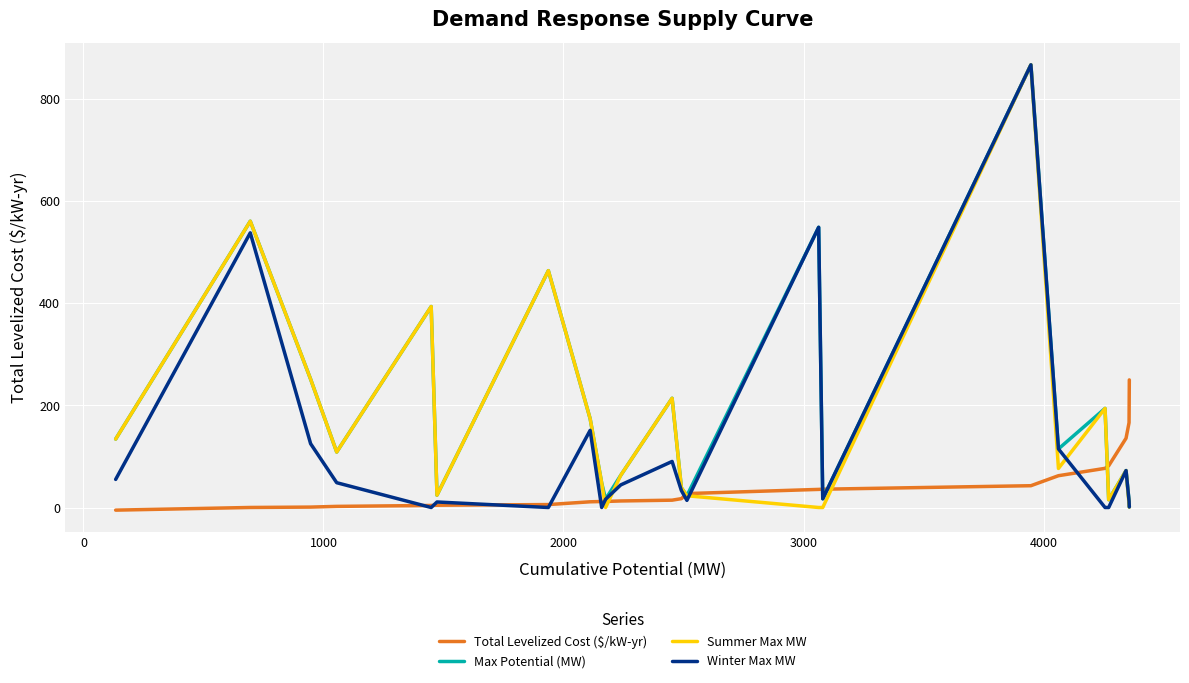

What is the maximum value shown in the chart?

867.3